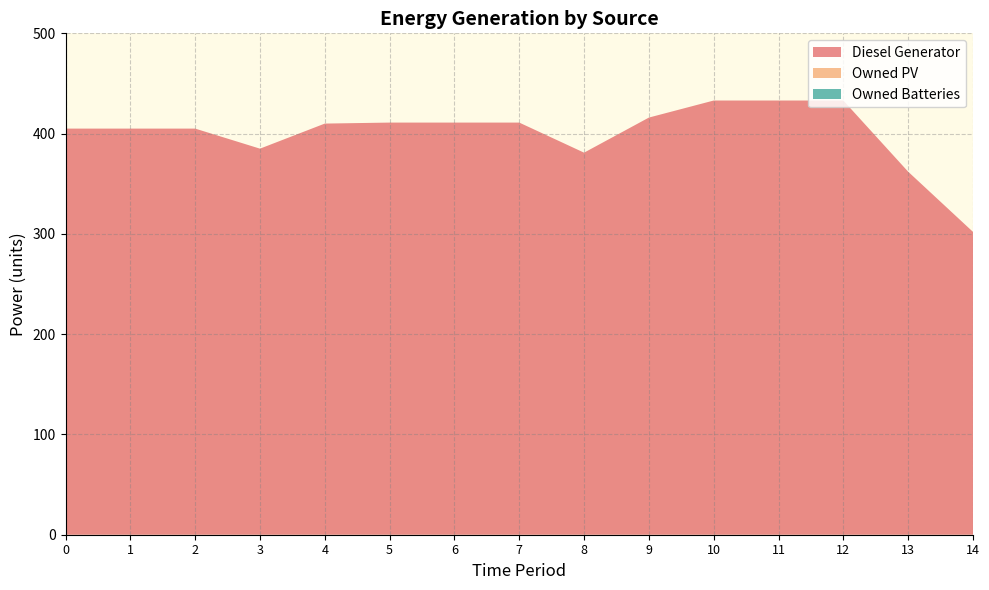

Reading left to right, transcribe all the data shown in this chart.

Diesel Generator: 0=405	1=405	2=405	3=385	4=410	5=411	6=411	7=411	8=381	9=416	10=433	11=433	12=433	13=362	14=302
Owned PV: 0=0	1=0	2=0	3=0	4=0	5=0	6=0	7=0	8=0	9=0	10=0	11=0	12=0	13=0	14=0
Owned Batteries: 0=0	1=0	2=0	3=0	4=0	5=0	6=0	7=0	8=0	9=0	10=0	11=0	12=0	13=0	14=0